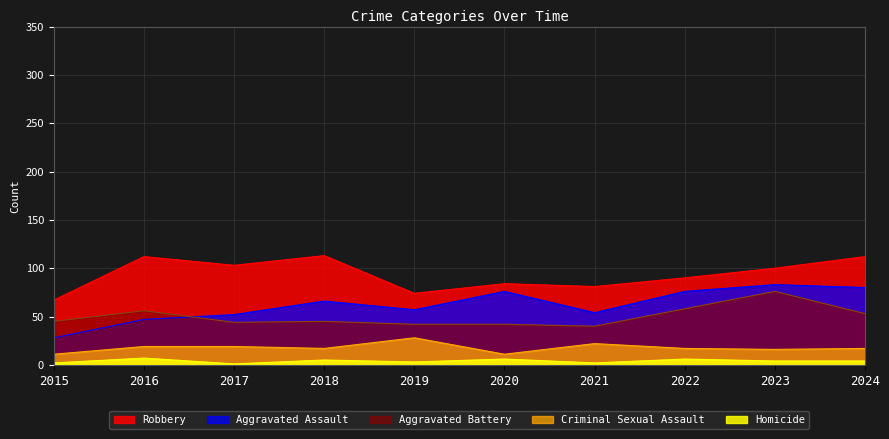

True or false: Robbery and Homicide intersect in this chart.

False